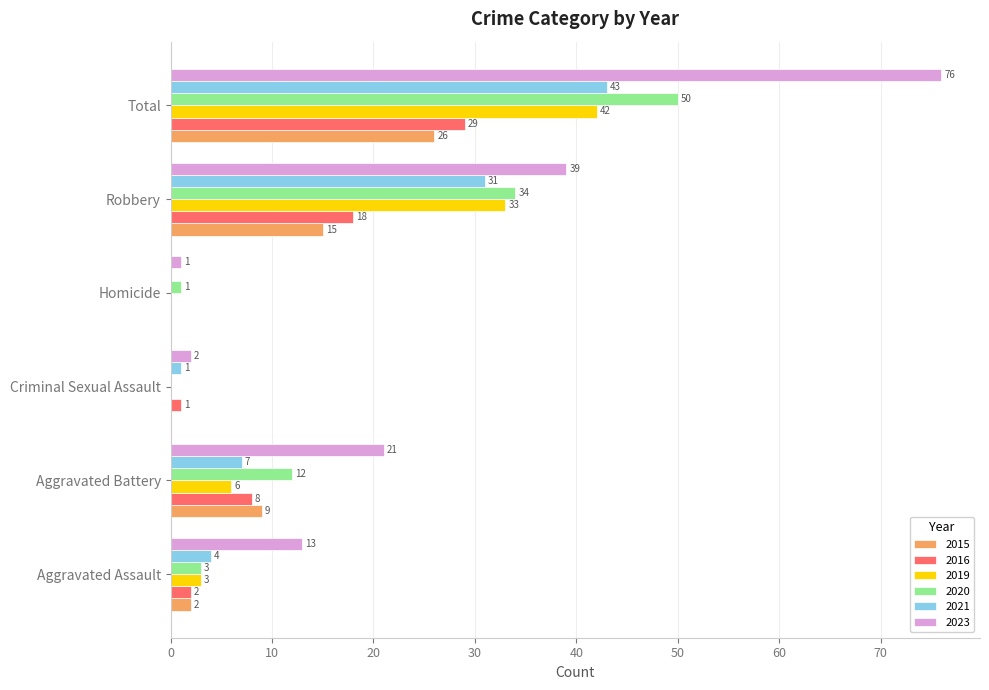

Count the number of categories in the chart.

6